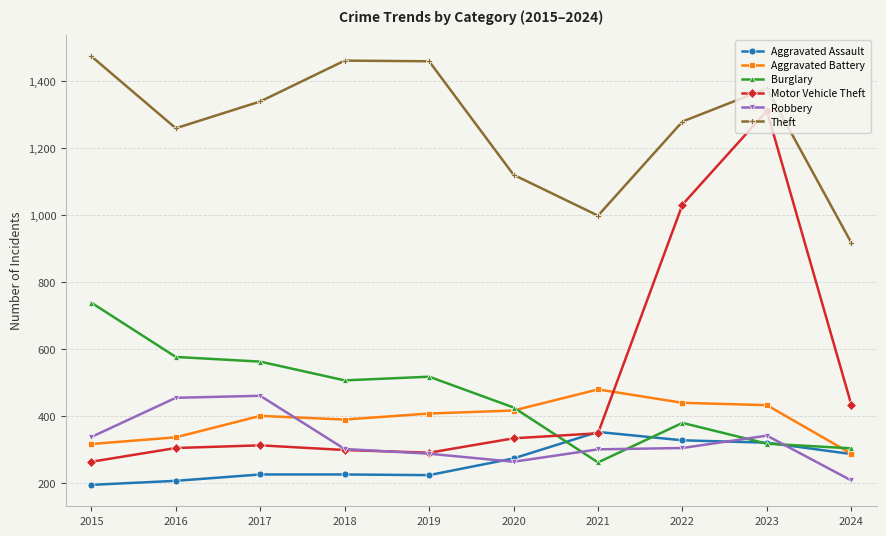

Is it true that Burglary equals 452 at 2024?

False